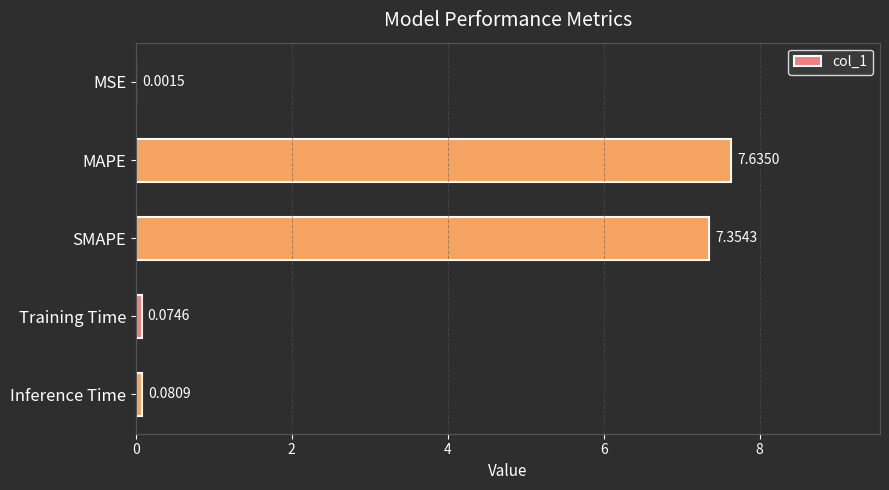

What is the change in value from MSE to MAPE?

+7.6